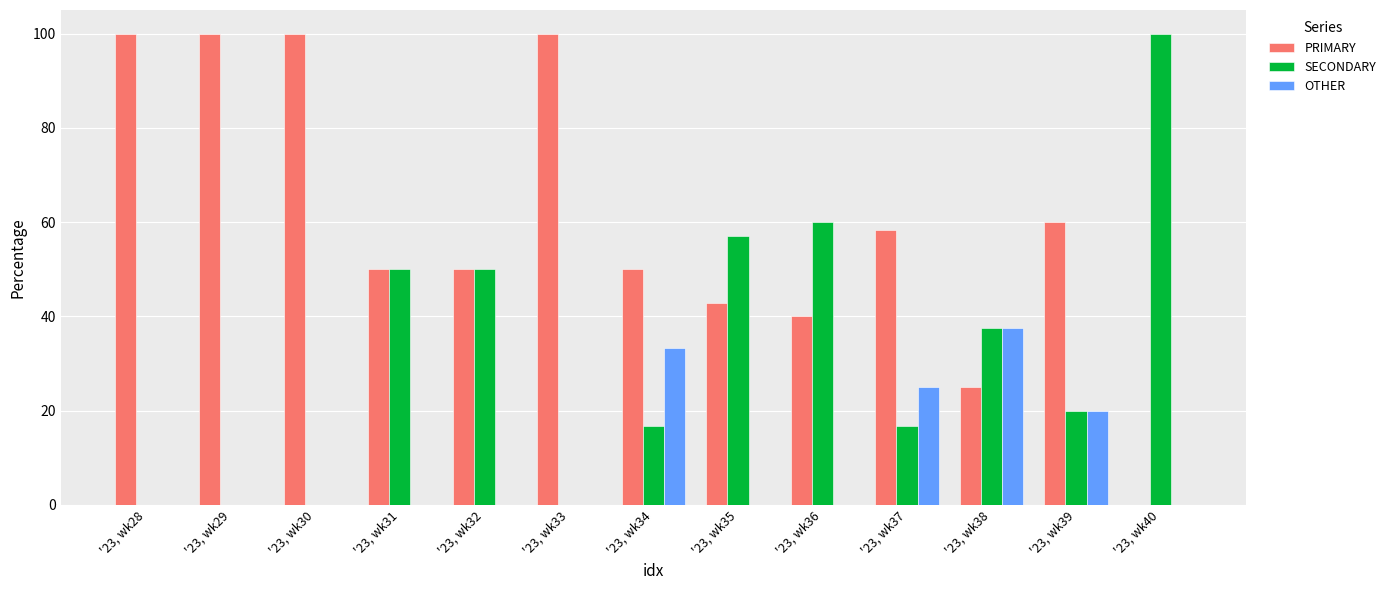

Reading left to right, transcribe all the data shown in this chart.

PRIMARY: '23, wk28=100.0	'23, wk29=100.0	'23, wk30=100.0	'23, wk31=50.0	'23, wk32=50.0	'23, wk33=100.0	'23, wk34=50.0	'23, wk35=42.9	'23, wk36=40.0	'23, wk37=58.3	'23, wk38=25.0	'23, wk39=60.0	'23, wk40=0.0
SECONDARY: '23, wk28=0.0	'23, wk29=0.0	'23, wk30=0.0	'23, wk31=50.0	'23, wk32=50.0	'23, wk33=0.0	'23, wk34=16.7	'23, wk35=57.1	'23, wk36=60.0	'23, wk37=16.7	'23, wk38=37.5	'23, wk39=20.0	'23, wk40=100.0
OTHER: '23, wk28=0.0	'23, wk29=0.0	'23, wk30=0.0	'23, wk31=0.0	'23, wk32=0.0	'23, wk33=0.0	'23, wk34=33.3	'23, wk35=0.0	'23, wk36=0.0	'23, wk37=25.0	'23, wk38=37.5	'23, wk39=20.0	'23, wk40=0.0